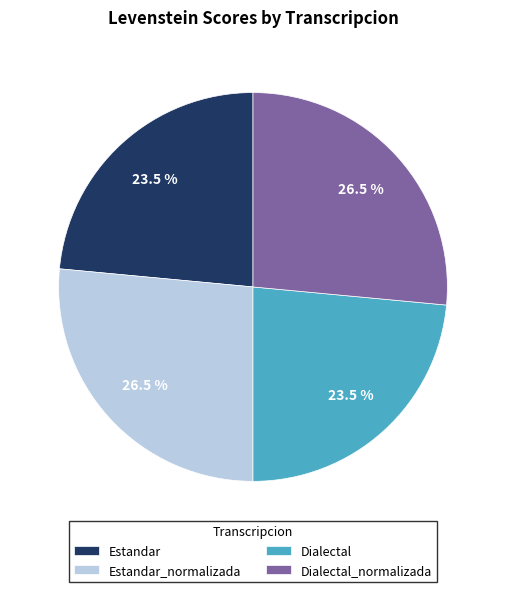

To the nearest percent, what is the difference between the largest and smallest slice percentages?

3%